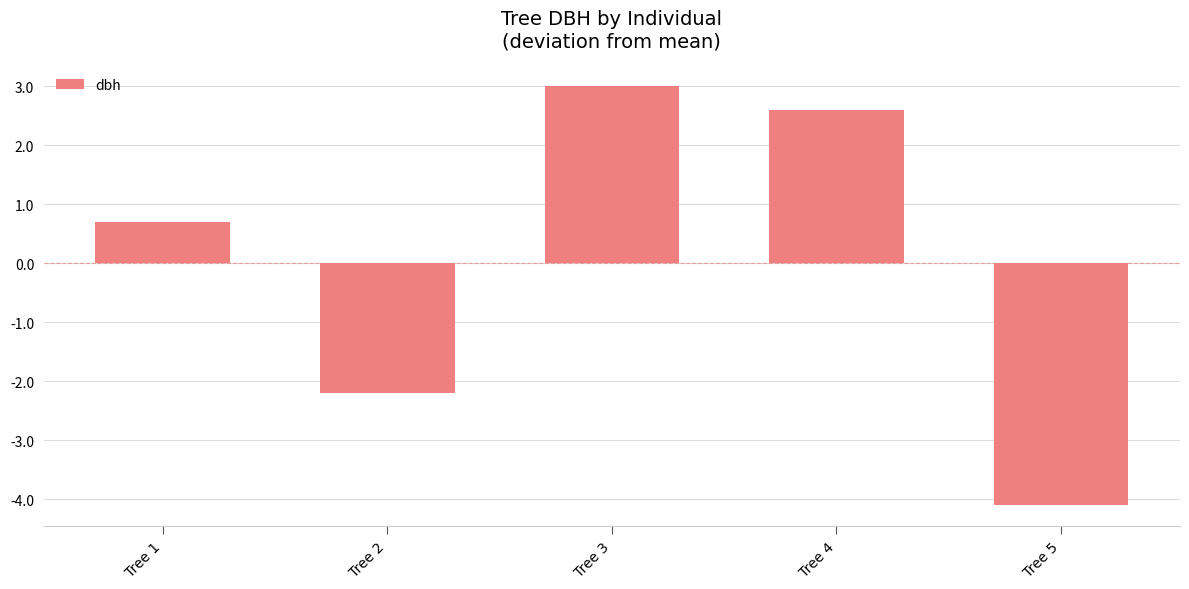

What is the minimum value shown in the chart?

-4.1